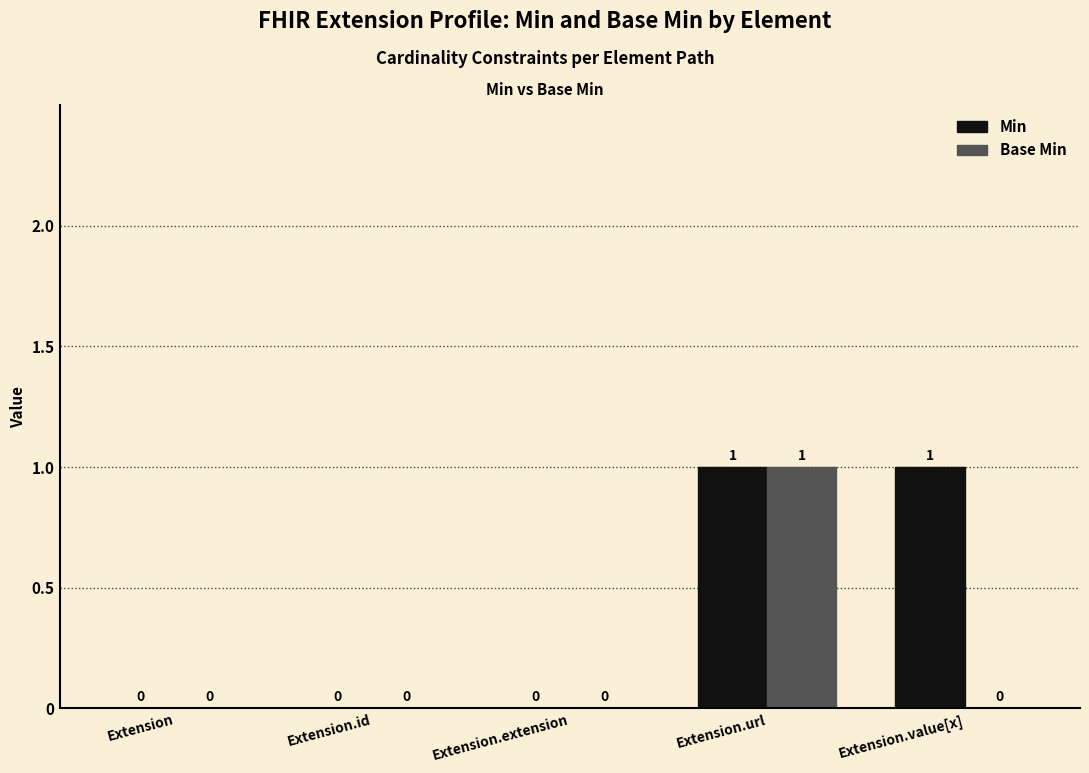

Which series has the largest total across all categories?

Min